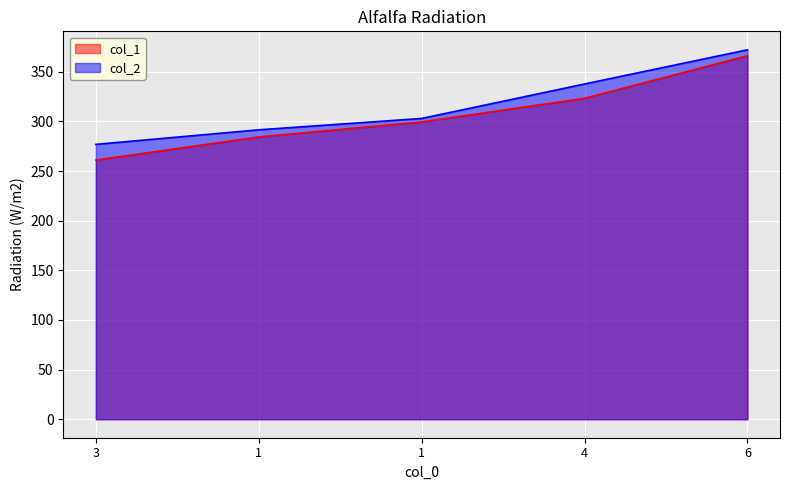

Rank the series by their maximum value, from lowest to highest.

col_1, col_2